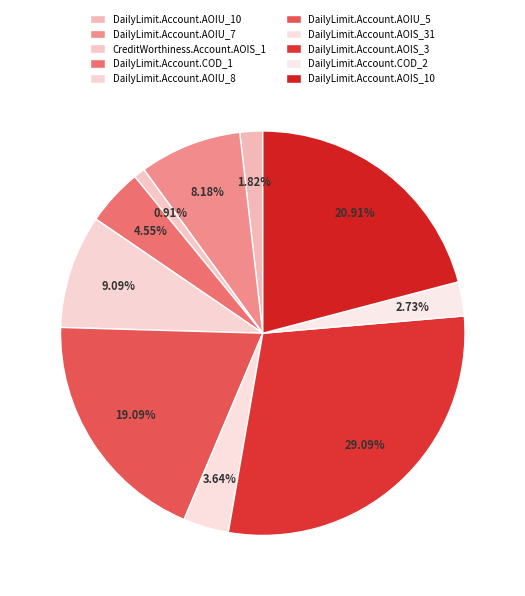

What is the total percentage of DailyLimit.Account.AOIU_7 and DailyLimit.Account.AOIU_10?

10.0%